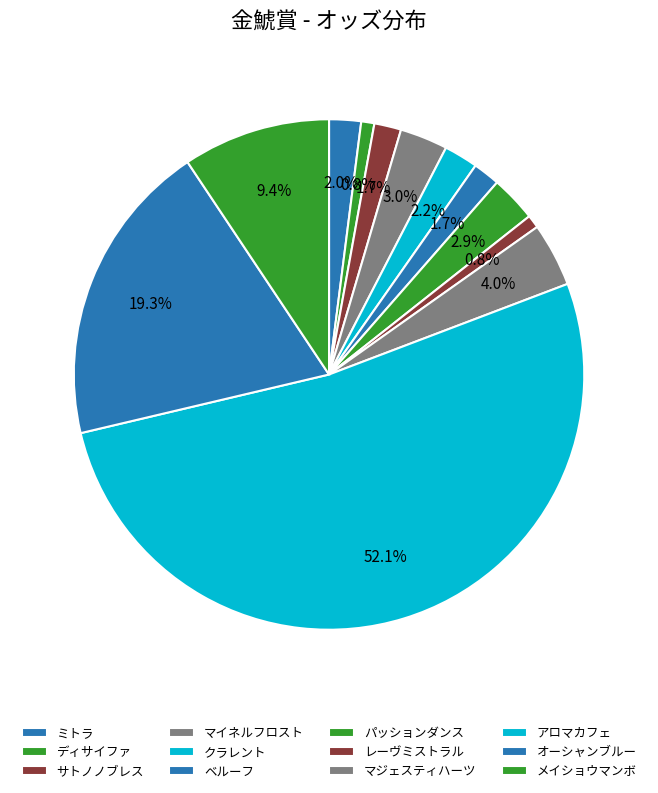

Rank the categories by value from lowest to highest.

ディサイファ, レーヴミストラル, サトノノブレス, ベルーフ, ミトラ, クラレント, パッションダンス, マイネルフロスト, マジェスティハーツ, メイショウマンボ, オーシャンブルー, アロマカフェ